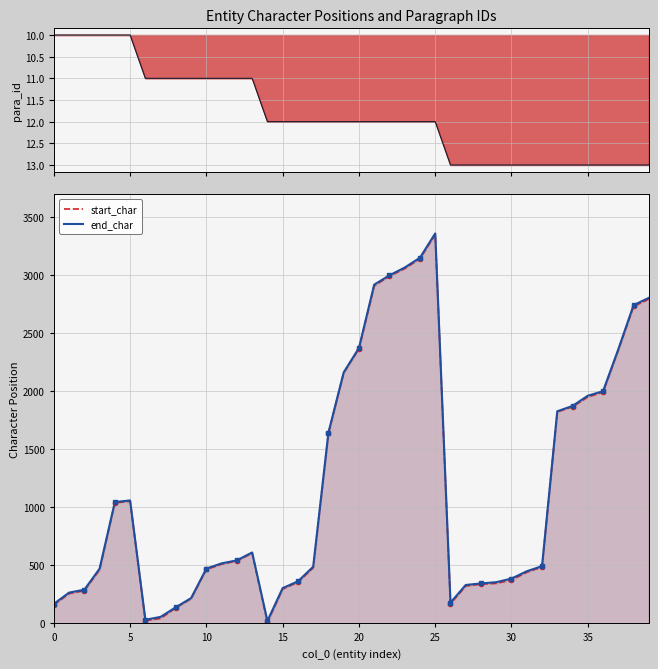

What is the total value across all series at 23?

6135